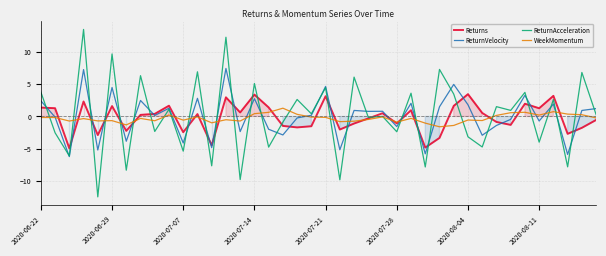

Read the ReturnVelocity value at 26.

2.0